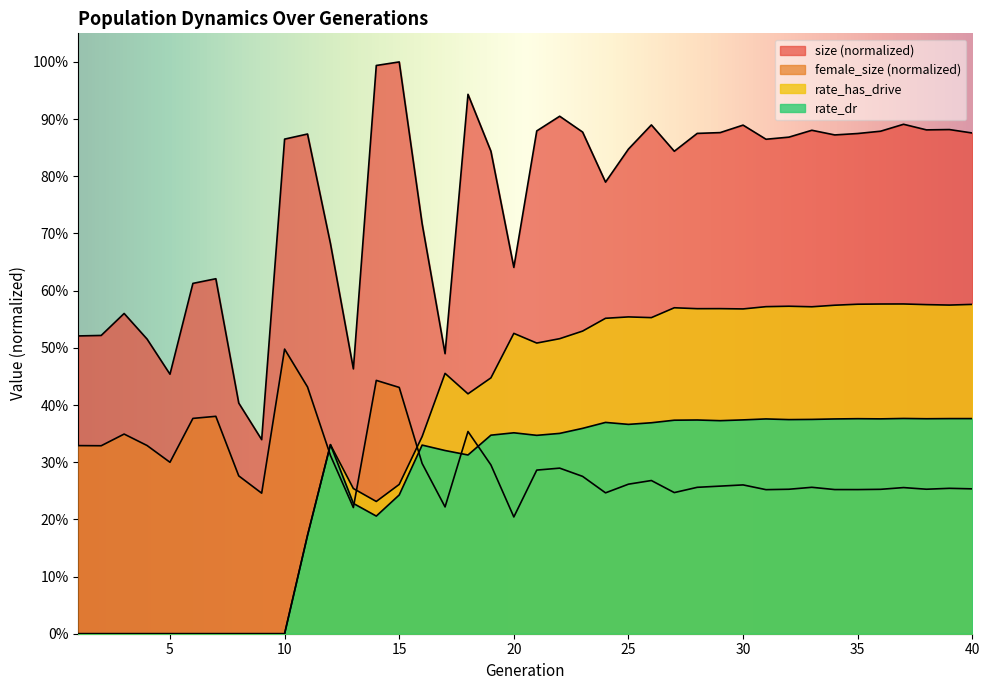

Where is the first local minimum for female_size?

2